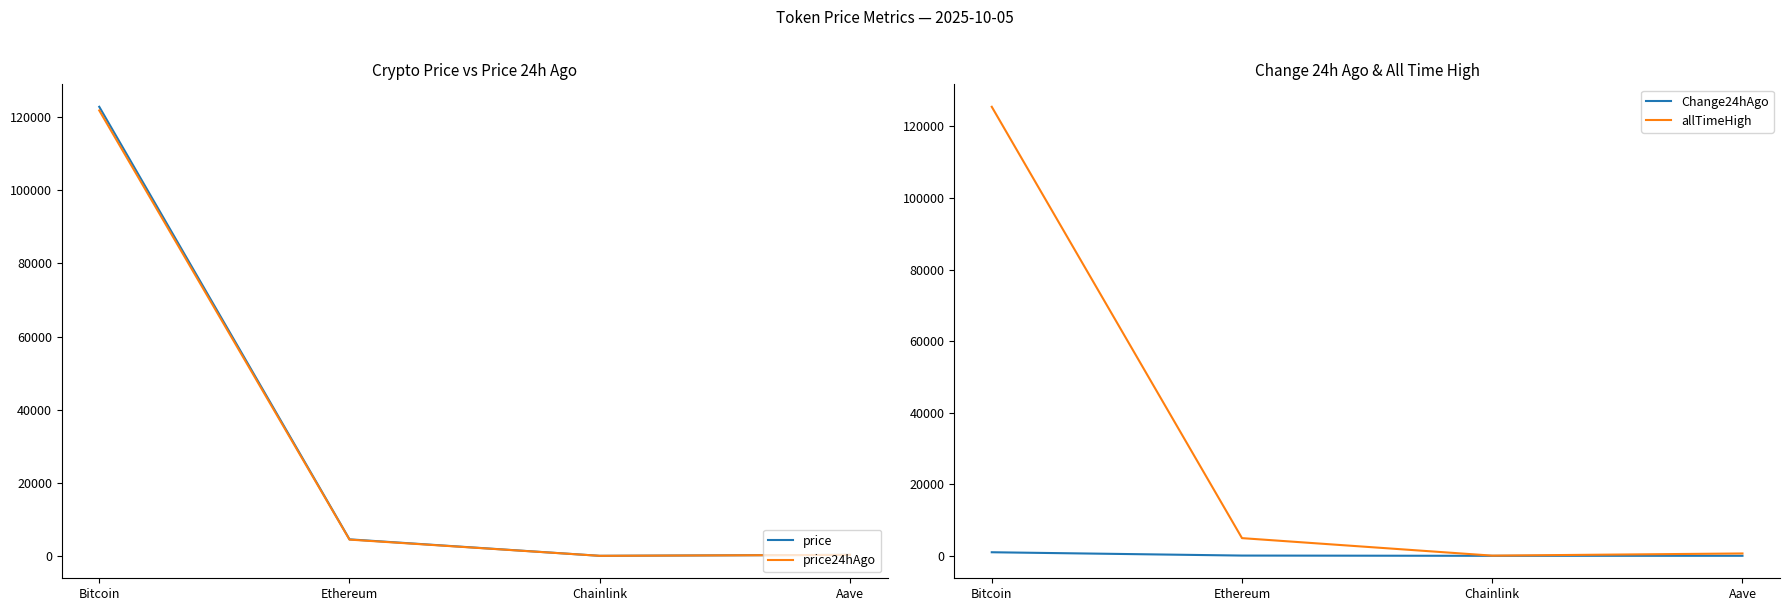

What is the difference between the maximum and second lowest values in the price24hAgo series?

121580.2